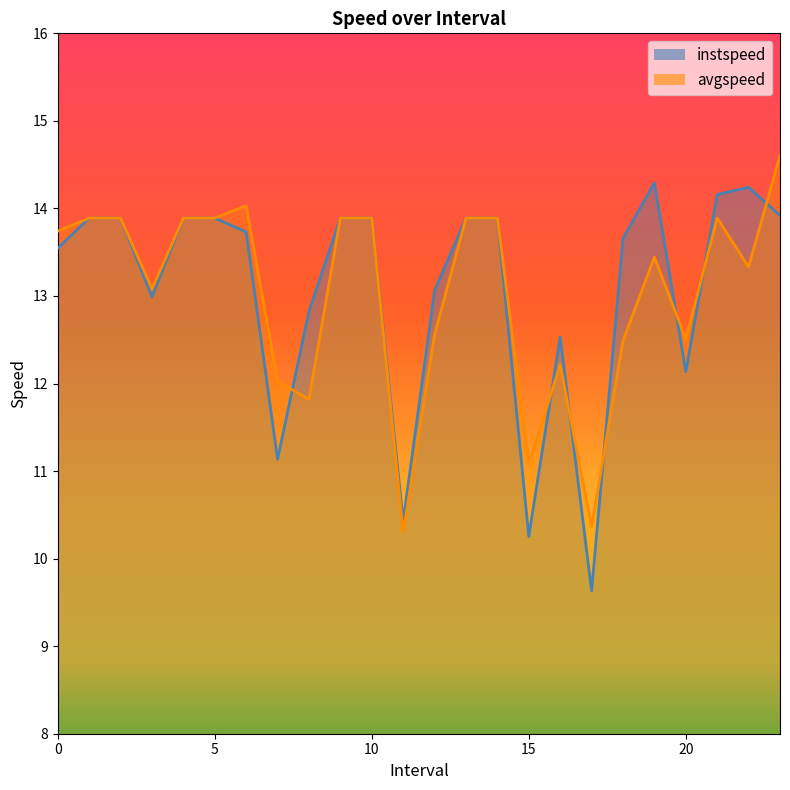

How many intersections are there between instspeed and avgspeed?

7